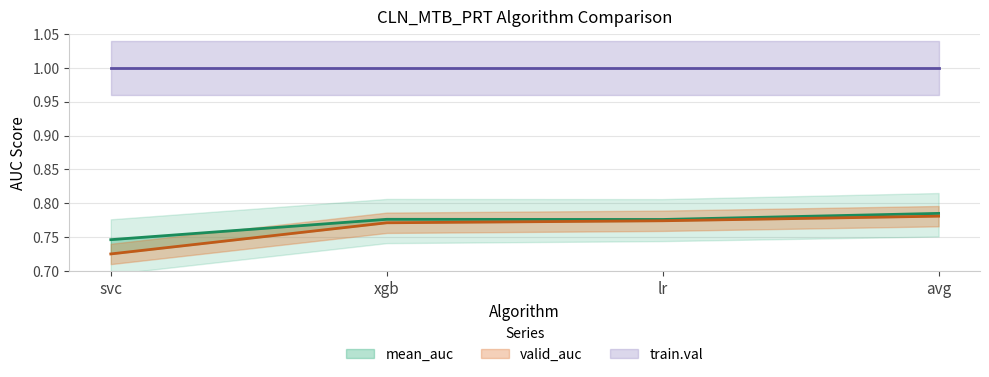

List the labels in order of valid_auc (line) value, largest first.

avg, lr, xgb, svc